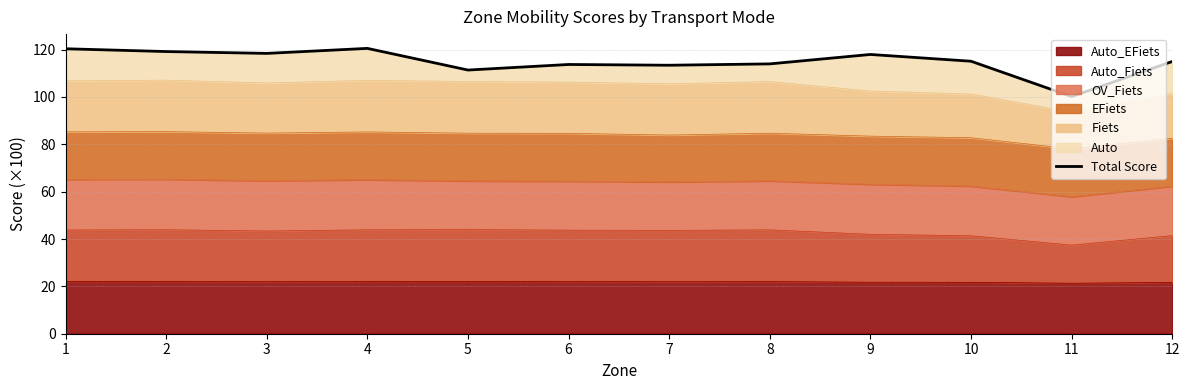

What is the ratio of the value at 10 to the value at 4?

1.0